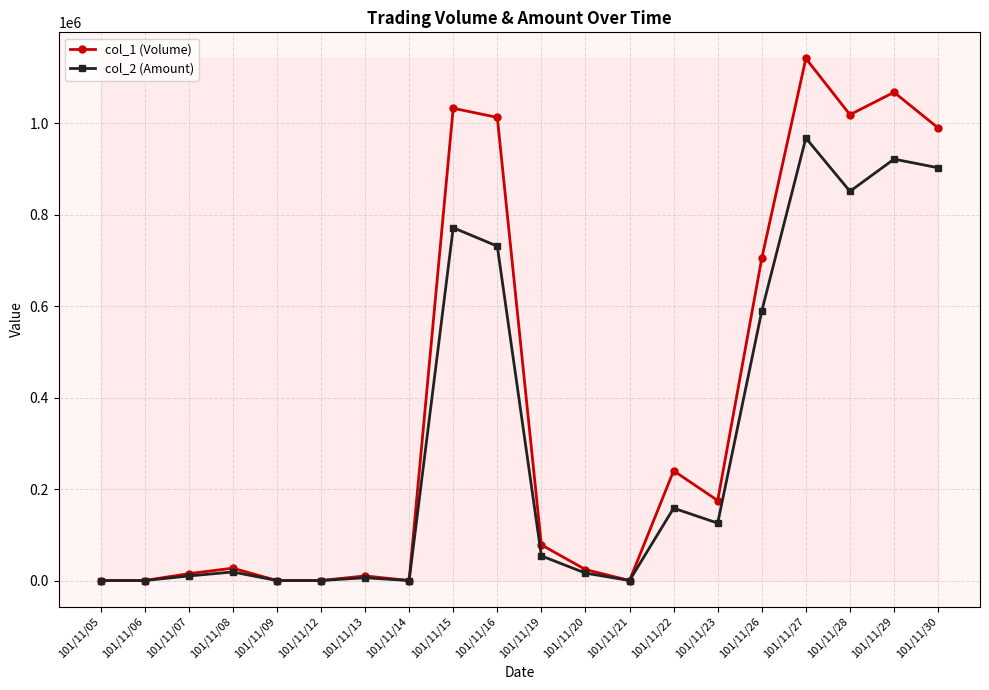

What is the value of the col_1 (Volume) point at the 12th from the left?

24000